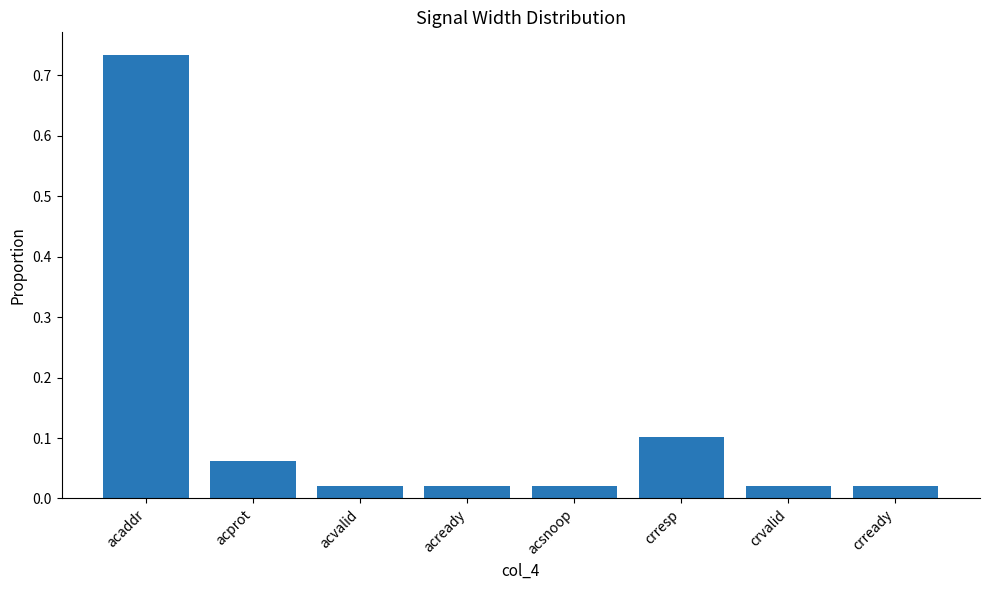

What position from the left is acaddr?

1